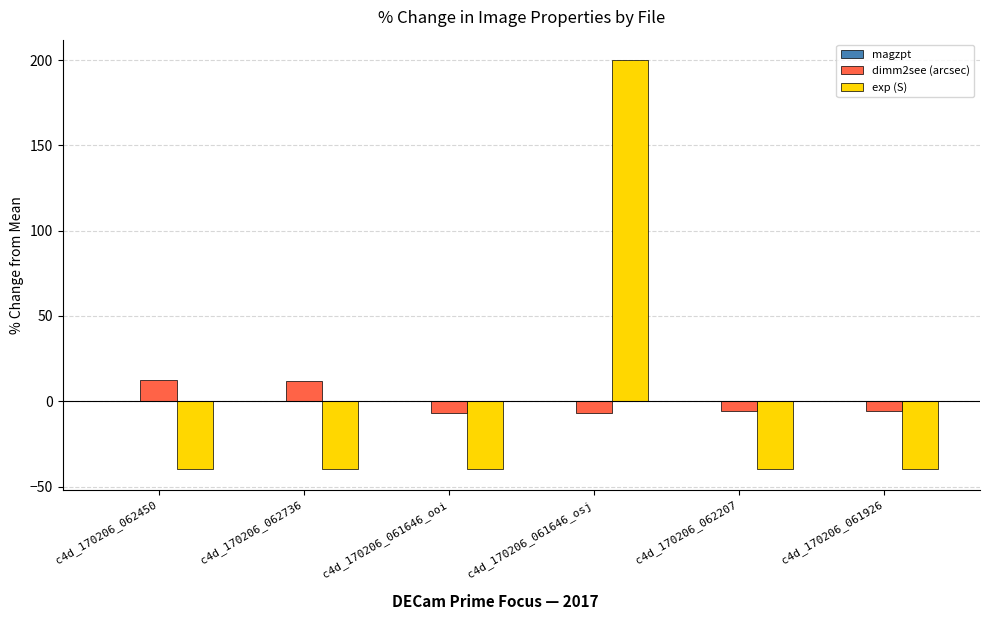

How many data points in dimm2see (arcsec) are above -5?

2